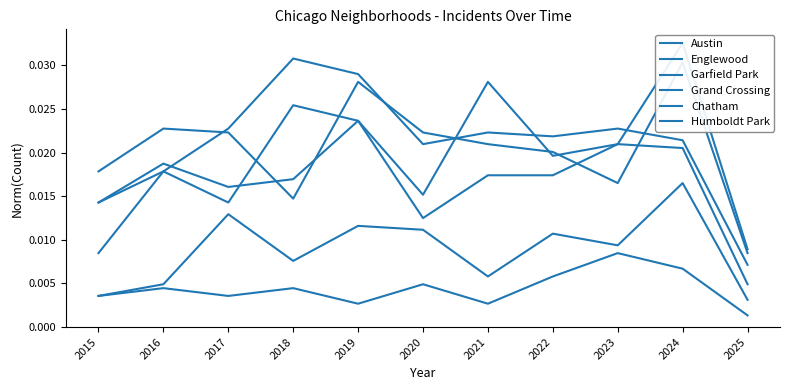

Does the chart display data point markers on the line(s)?

No